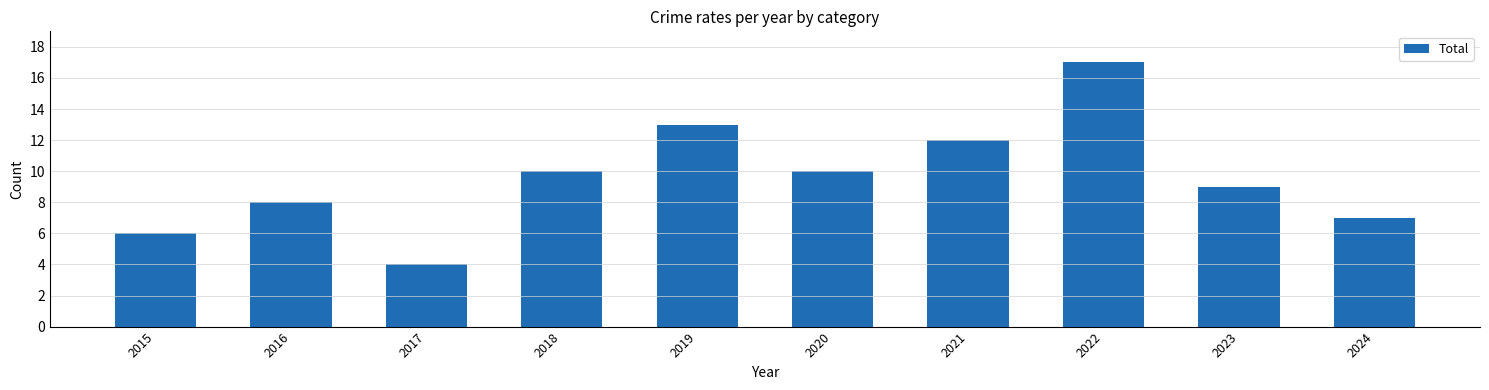

How many data points are less than 10?

5